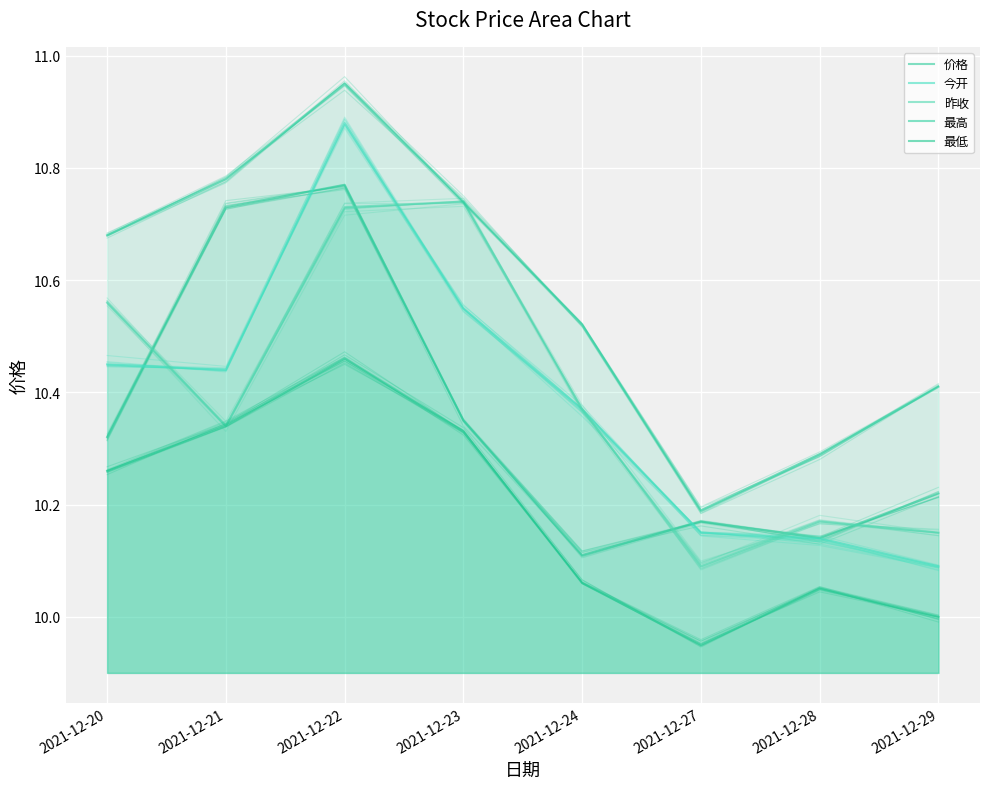

Reading left to right, extract all data points from this chart.

价格: 2021-12-20=10.3	2021-12-21=10.7	2021-12-22=10.8	2021-12-23=10.3	2021-12-24=10.1	2021-12-27=10.2	2021-12-28=10.1	2021-12-29=10.2
今开: 2021-12-20=10.4	2021-12-21=10.4	2021-12-22=10.9	2021-12-23=10.6	2021-12-24=10.4	2021-12-27=10.2	2021-12-28=10.1	2021-12-29=10.1
昨收: 2021-12-20=10.6	2021-12-21=10.3	2021-12-22=10.7	2021-12-23=10.7	2021-12-24=10.4	2021-12-27=10.1	2021-12-28=10.2	2021-12-29=10.2
最高: 2021-12-20=10.7	2021-12-21=10.8	2021-12-22=10.9	2021-12-23=10.7	2021-12-24=10.5	2021-12-27=10.2	2021-12-28=10.3	2021-12-29=10.4
最低: 2021-12-20=10.3	2021-12-21=10.3	2021-12-22=10.5	2021-12-23=10.3	2021-12-24=10.1	2021-12-27=9.9	2021-12-28=10.1	2021-12-29=10.0